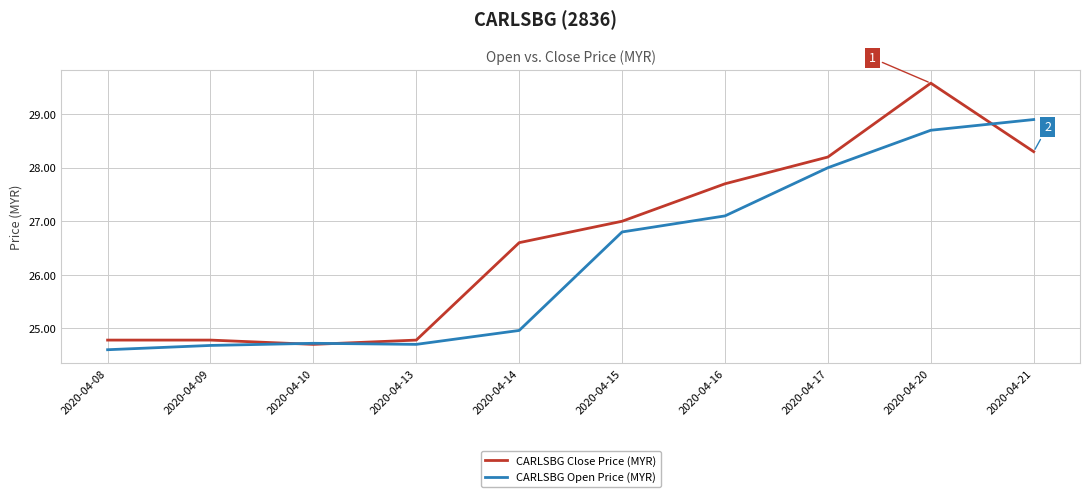

Which series changed the most between 2020-04-10 and 2020-04-21?

CARLSBG Open Price (MYR)